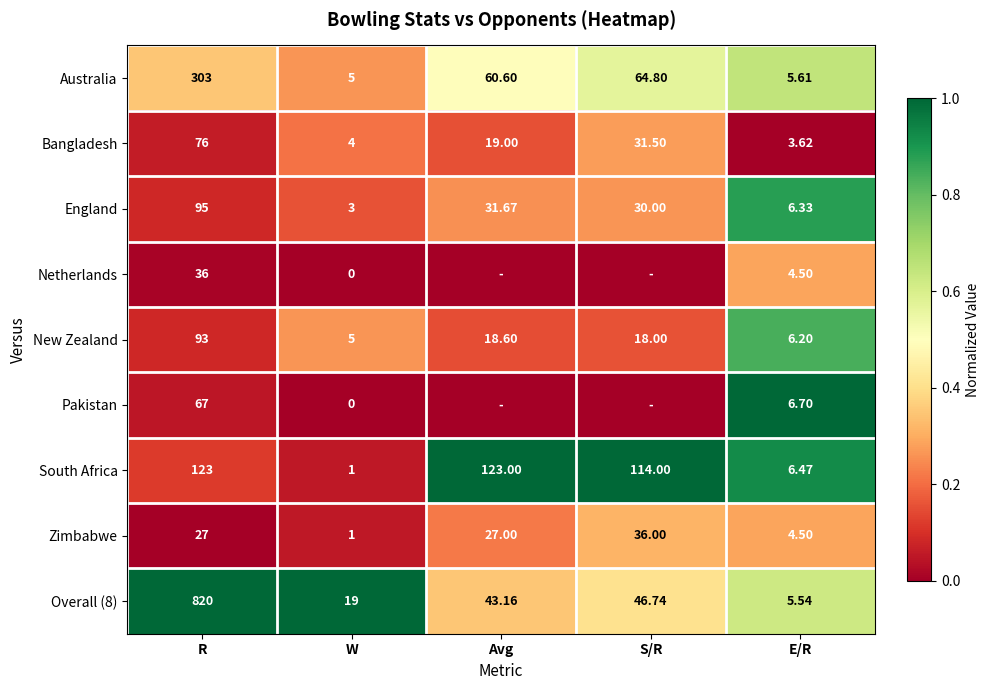

List the labels in order of New Zealand value, largest first.

R, Avg, S/R, E/R, W